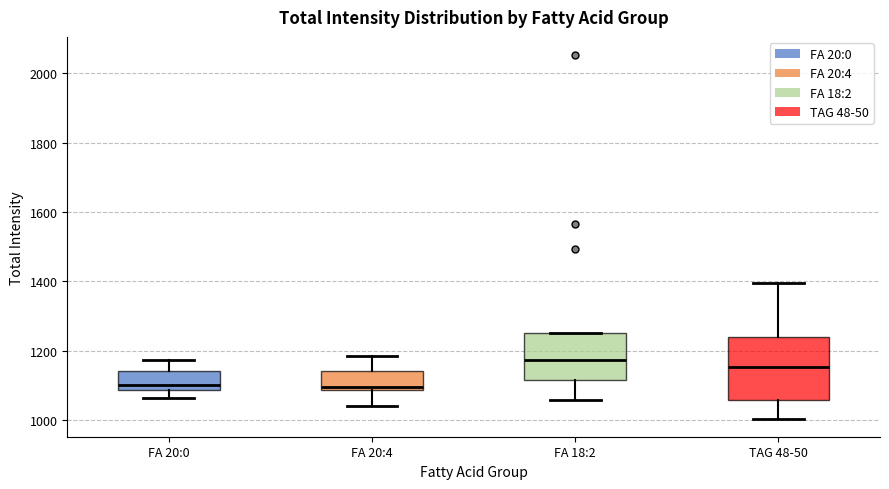

Where does the upper whisker of the box for TAG 48-50 end on the y-axis? The values are not printed on the chart, so give them approximately, as read against the axis.

1400